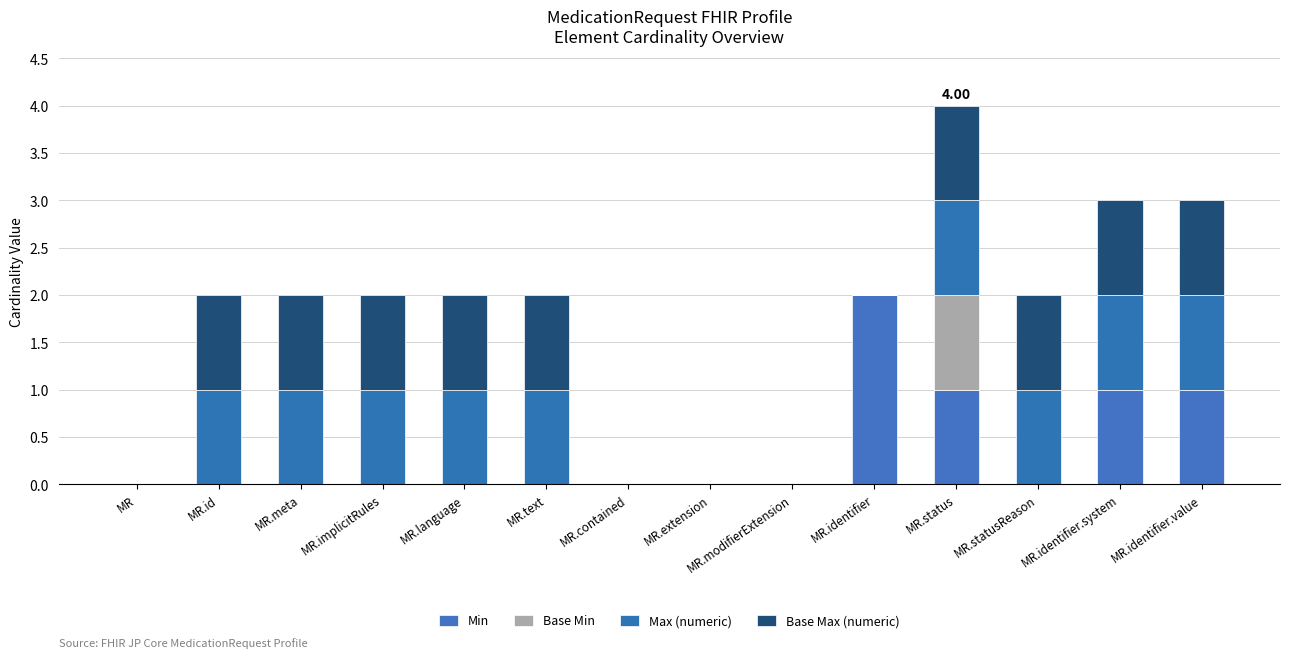

Does the chart contain stacked bars?

Yes